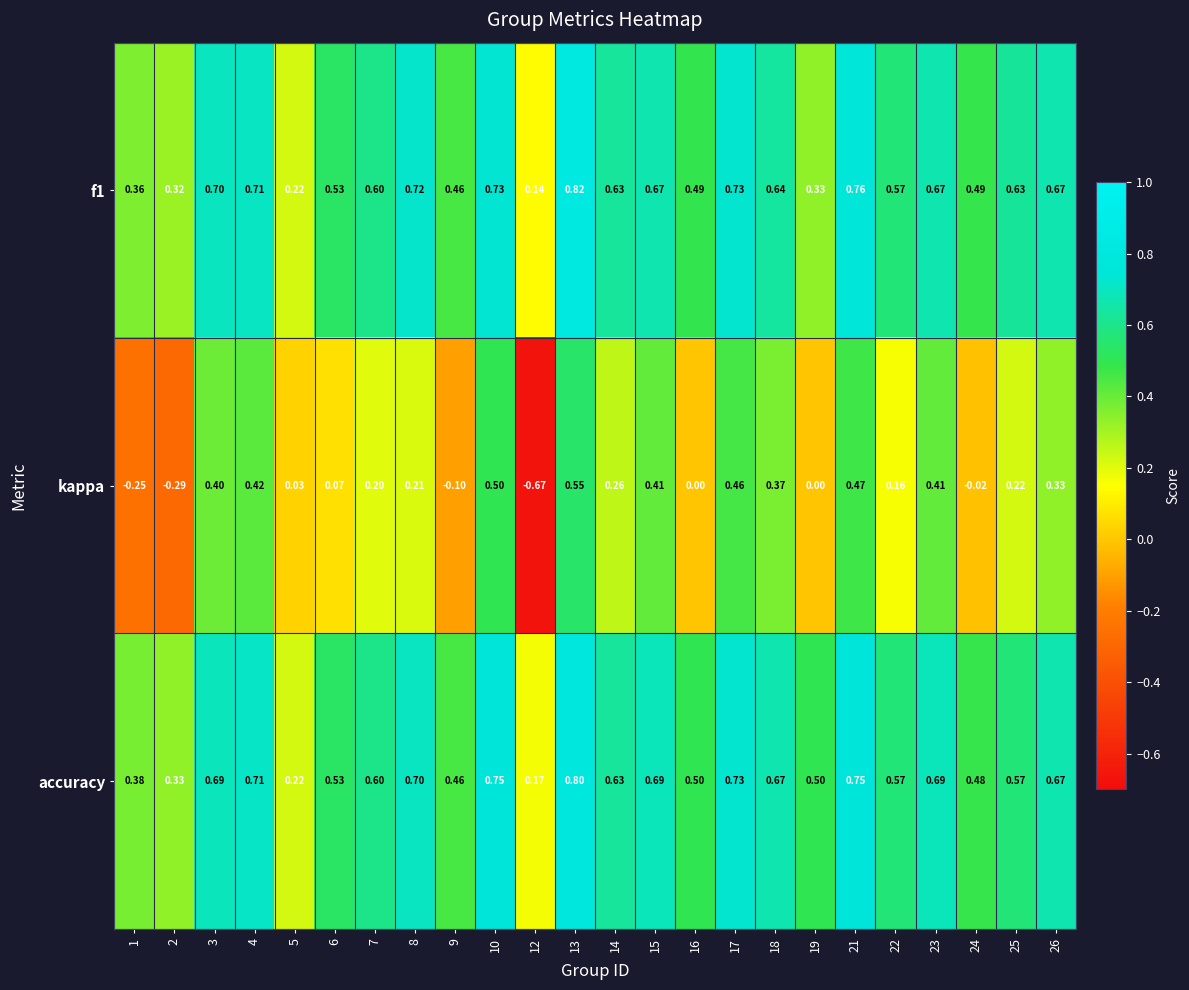

Which category has the highest value across all series?

13